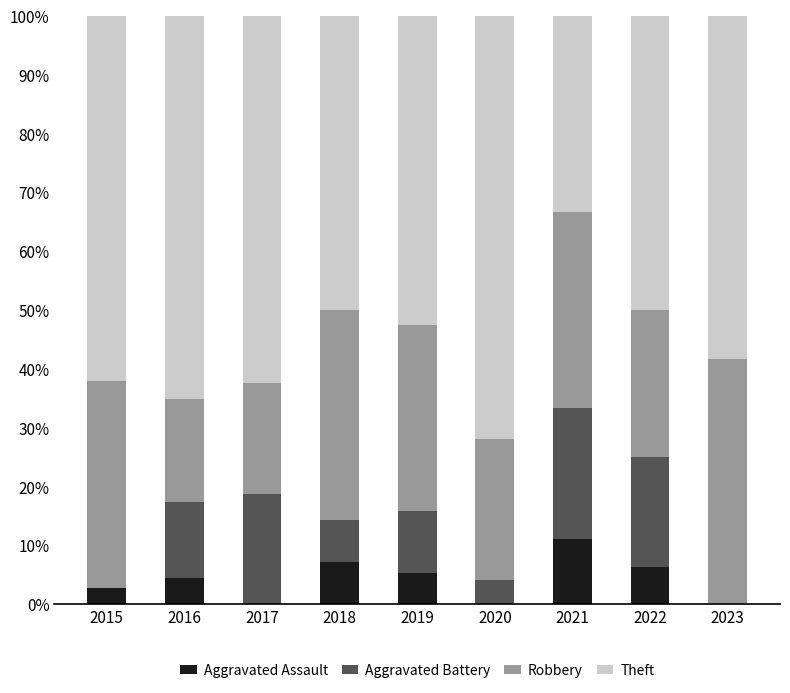

How many data points in Aggravated Assault are above 4?

5